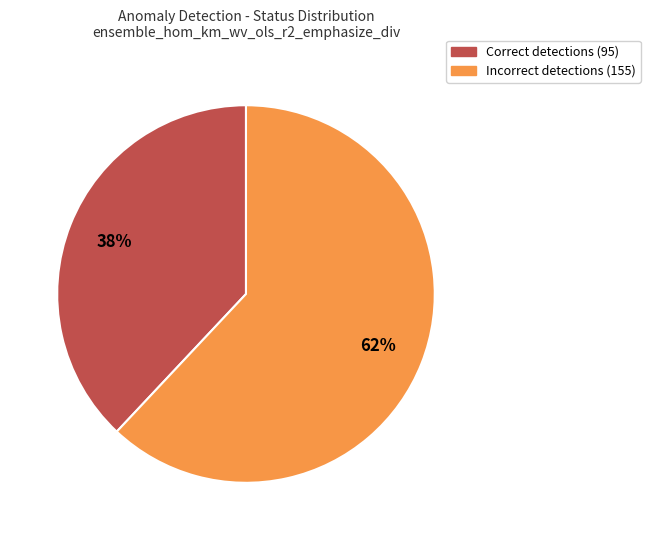

To the nearest percent, what is the average slice percentage?

50%